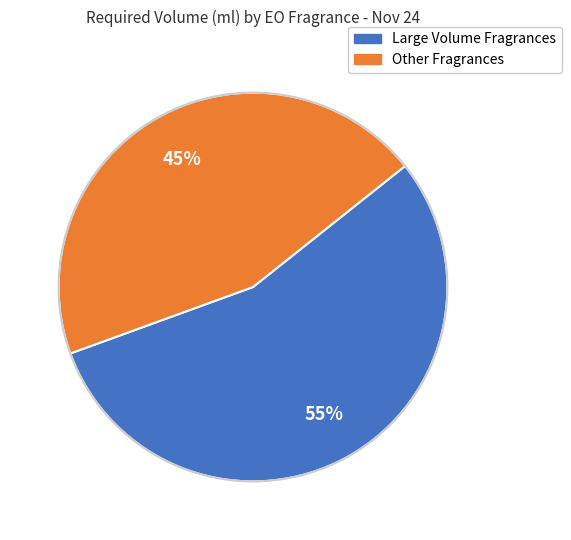

To the nearest percent, what is the difference between the largest and smallest slice percentages?

10%